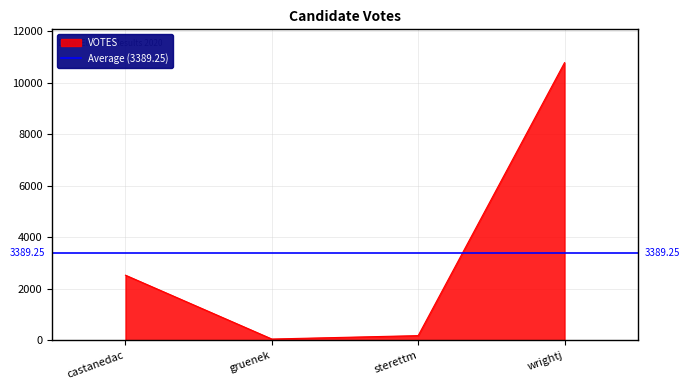

What is the label of the 3rd point from the left?

sterettm